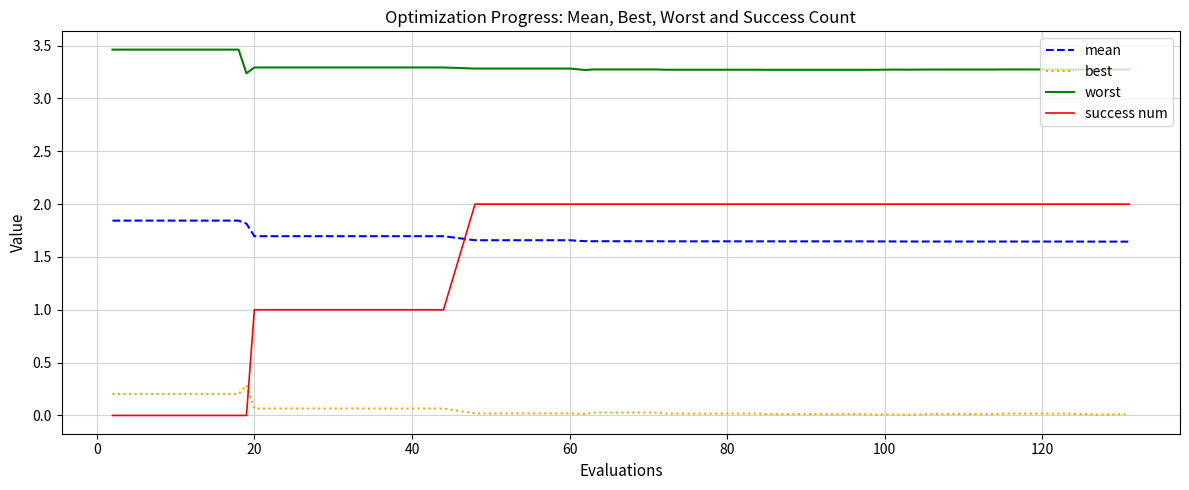

At how many categories does at least one series exceed 2?

40